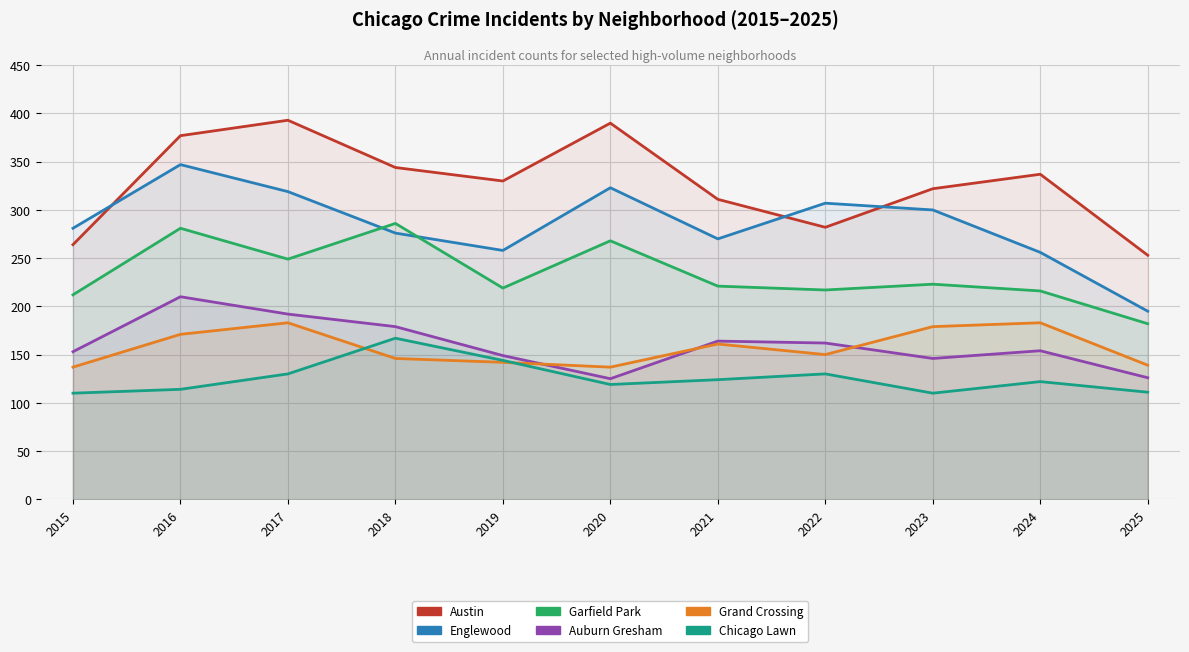

True or false: Englewood and Chicago Lawn cross at least once.

False